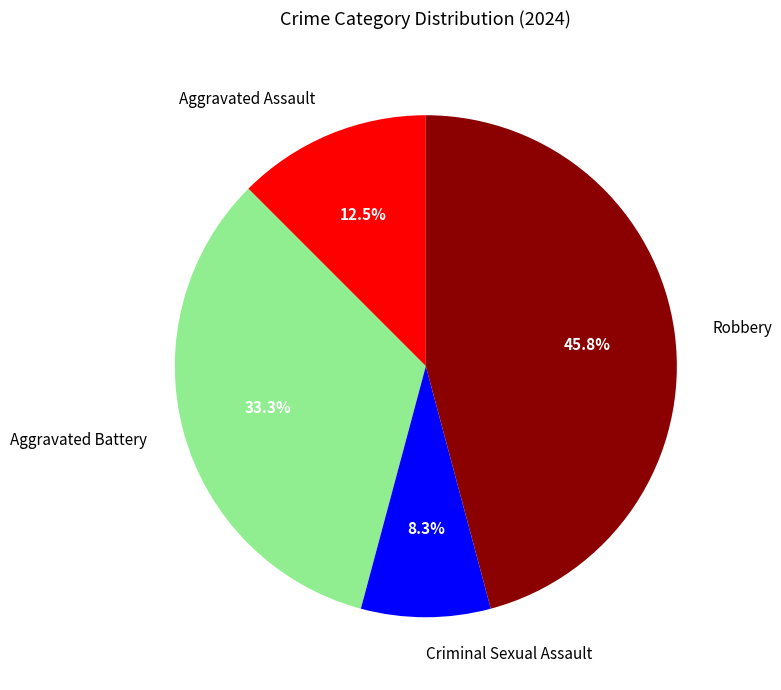

Does Robbery account for over 50% of the chart?

No